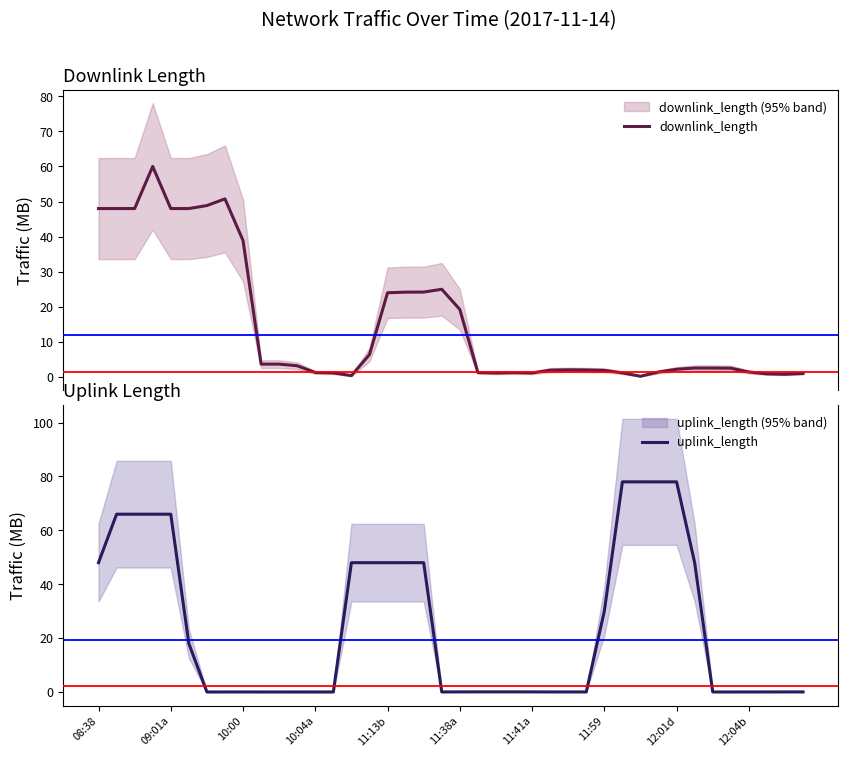

Where is downlink_length nearest to the value 30?

19